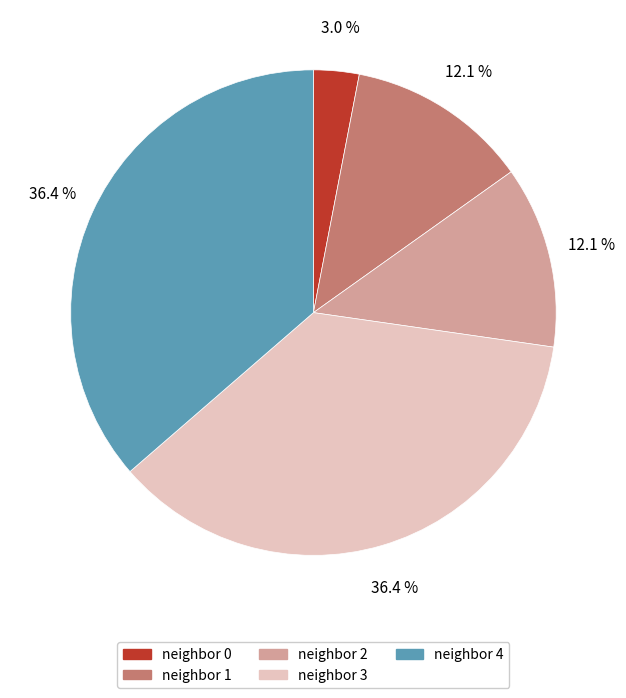

Is neighbor 0 the majority of the pie?

No